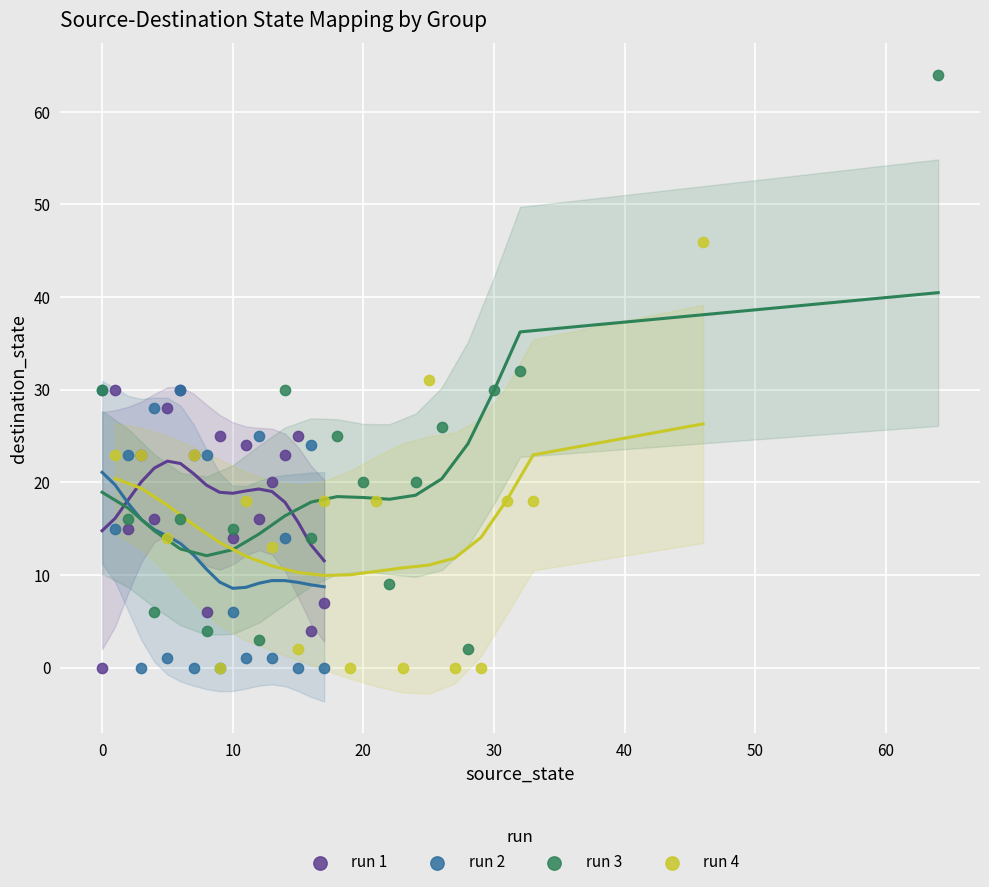

Which series has the widest spread of Y values?

run 3